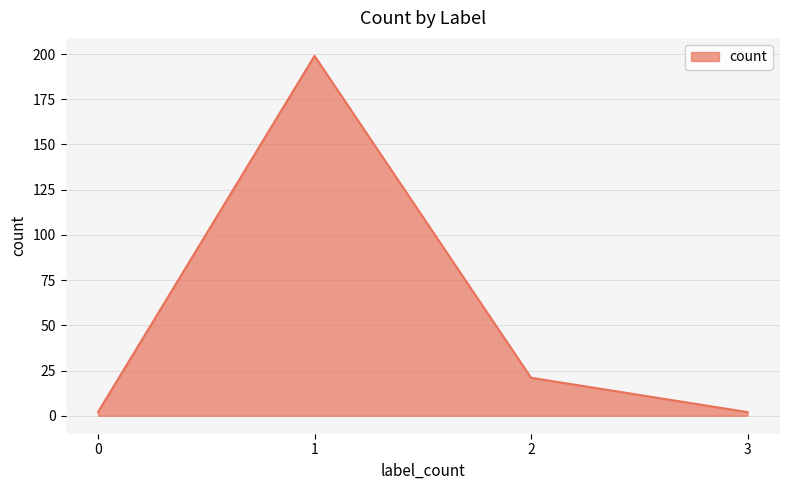

What is the change in value from 1 to 2?

-178